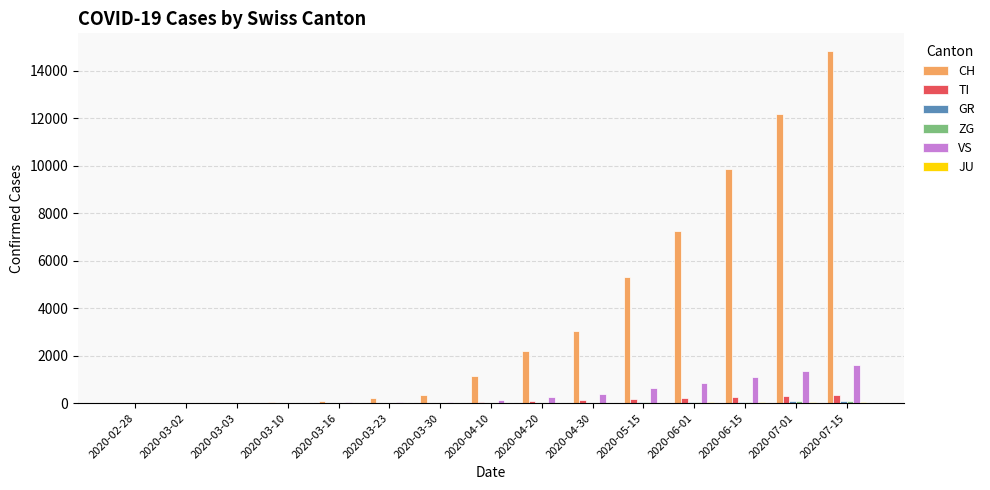

What is the greatest value displayed?

14829